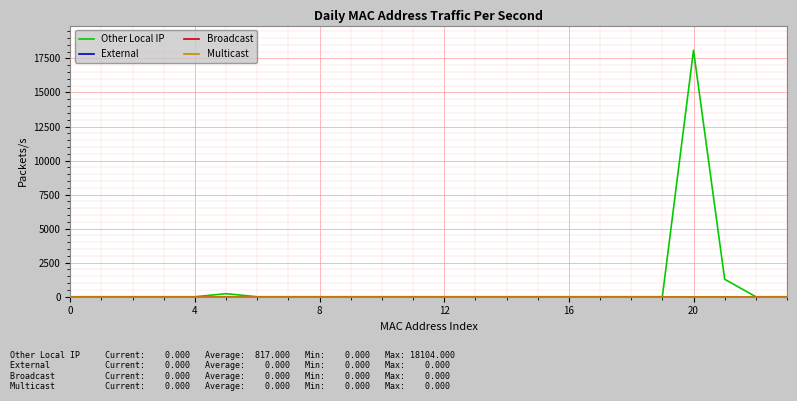

True or false: Multicast has more than 1 points higher than both neighbors.

False